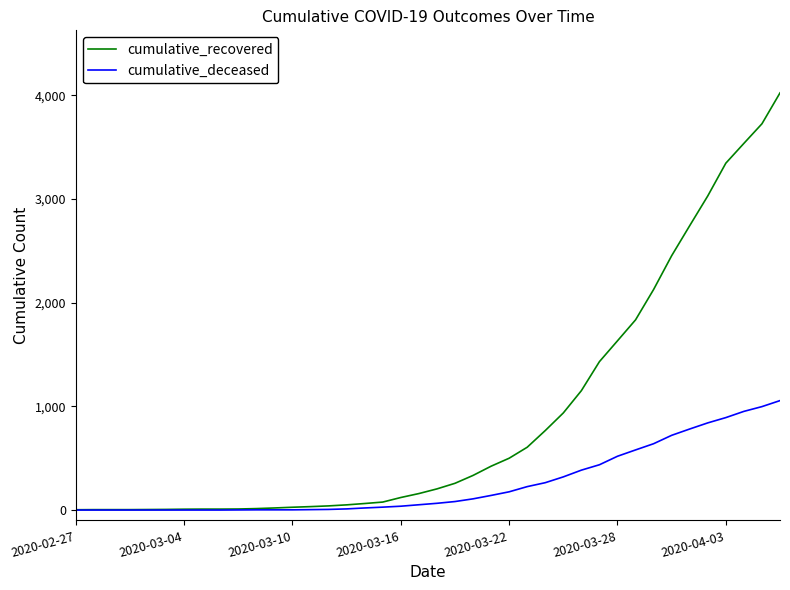

Rank the series by their maximum value, from highest to lowest.

cumulative_recovered, cumulative_deceased